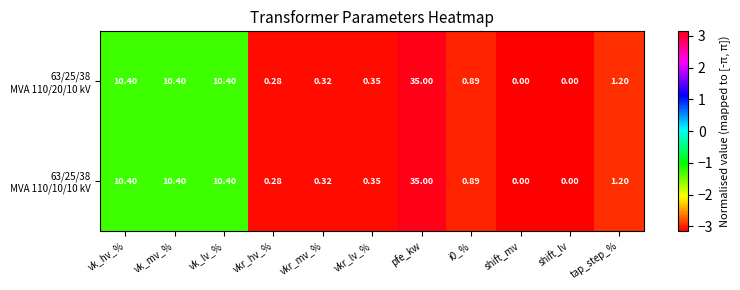

Which label corresponds to the largest value in the chart?

pfe_kw